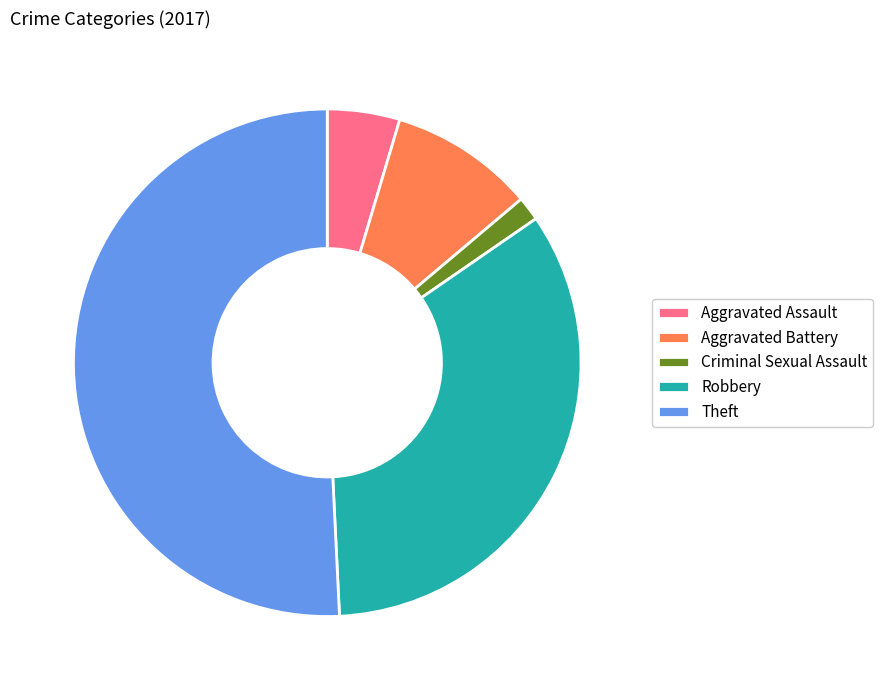

What is the majority slice?

Theft